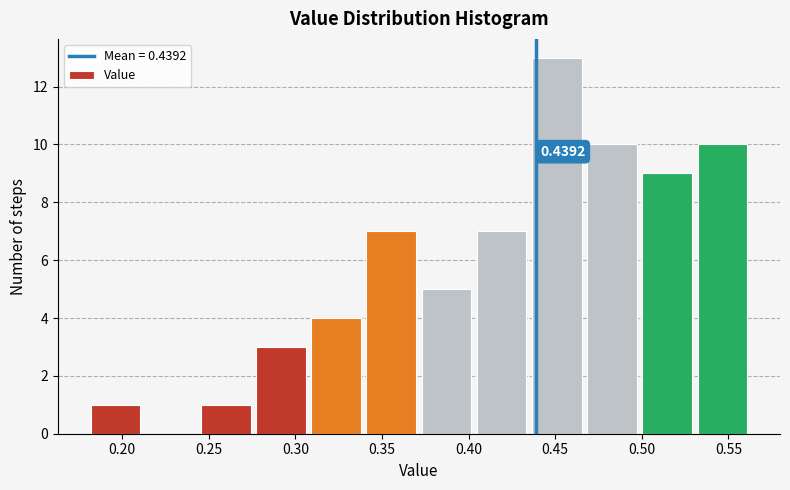

Over which range of the x-axis is the bar tallest?

0.435 to 0.465